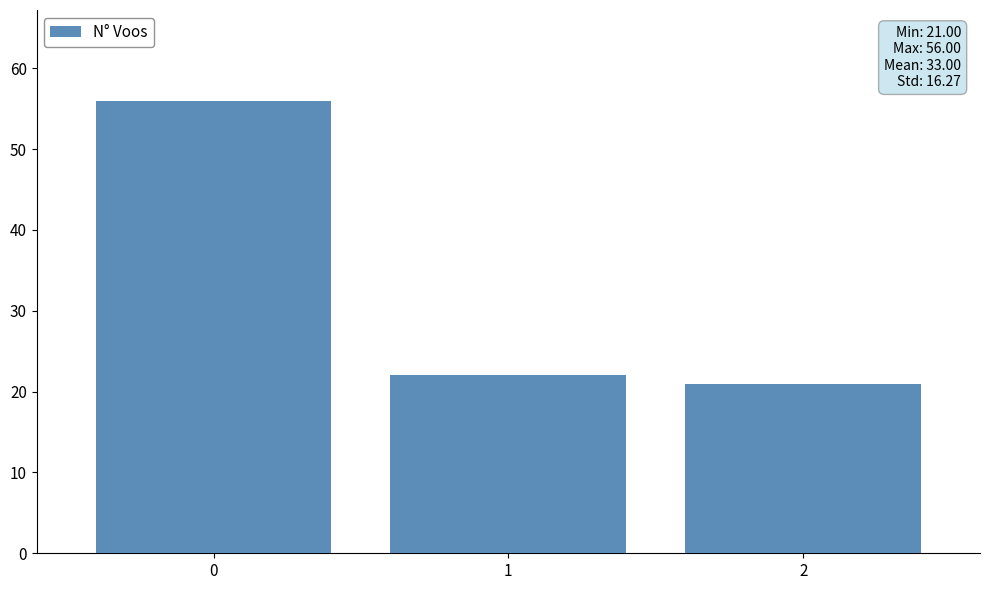

What is the change in value from 1 to 2?

-1